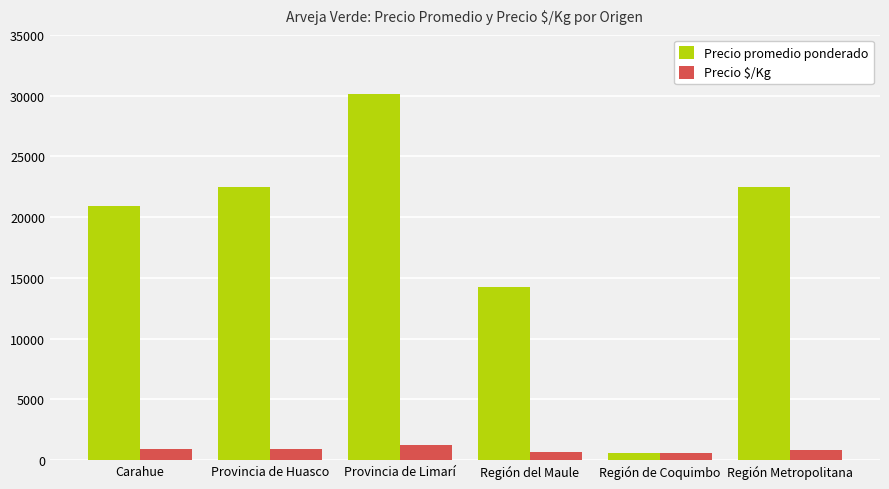

List the series in order of their peak value, highest first.

Precio promedio ponderado, Precio $/Kg